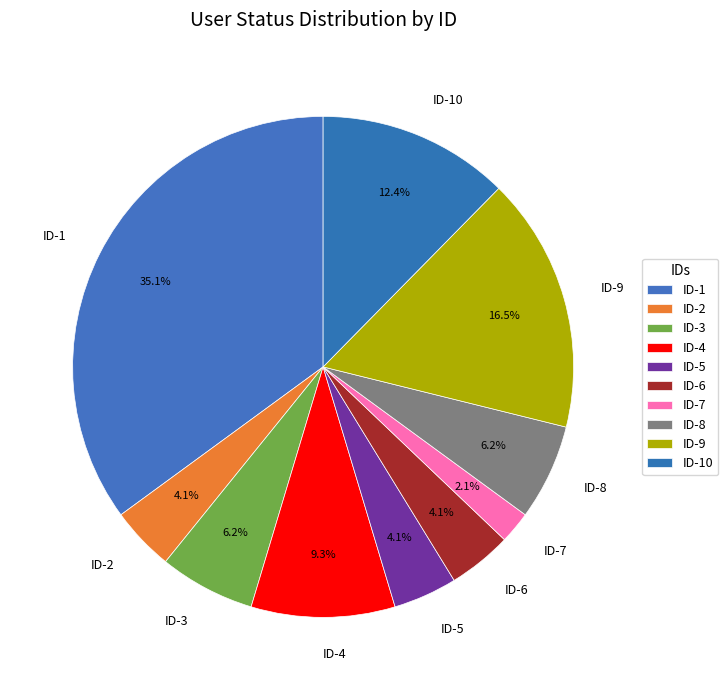

Does any single category account for the majority?

No